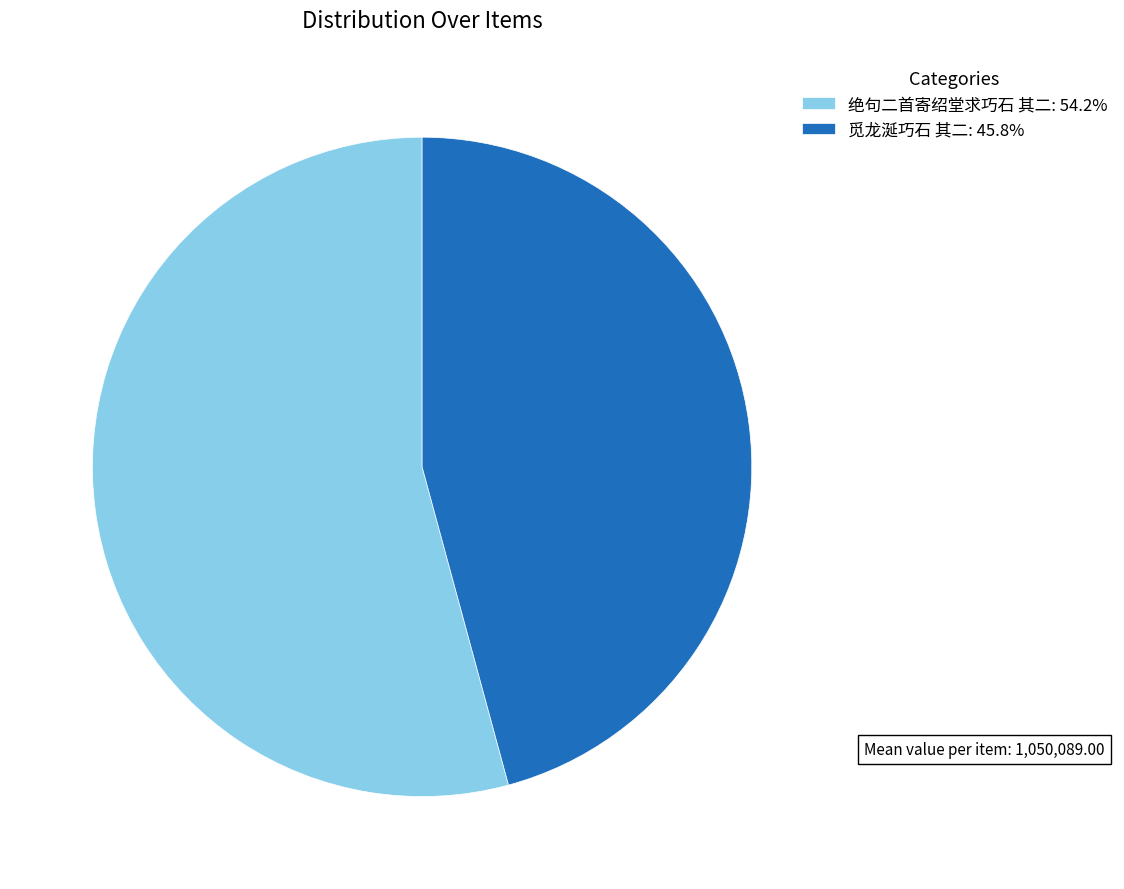

Approximately how many times larger is the value at 绝句二首寄绍堂求巧石 其二: 54.2% compared to 觅龙涎巧石 其二: 45.8%?

1.2